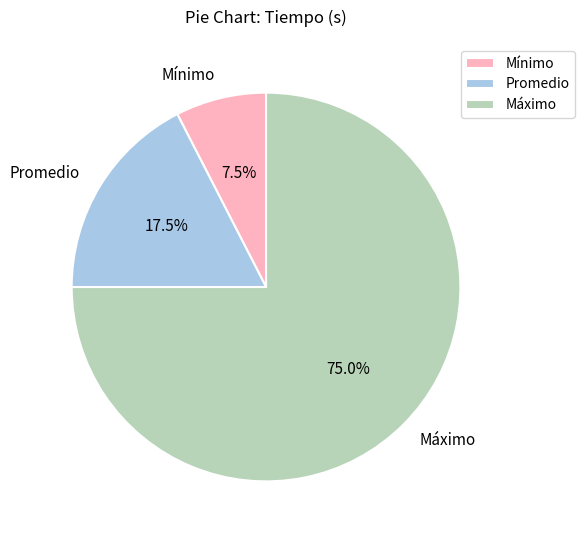

Which has a higher value, Máximo or Promedio?

Máximo